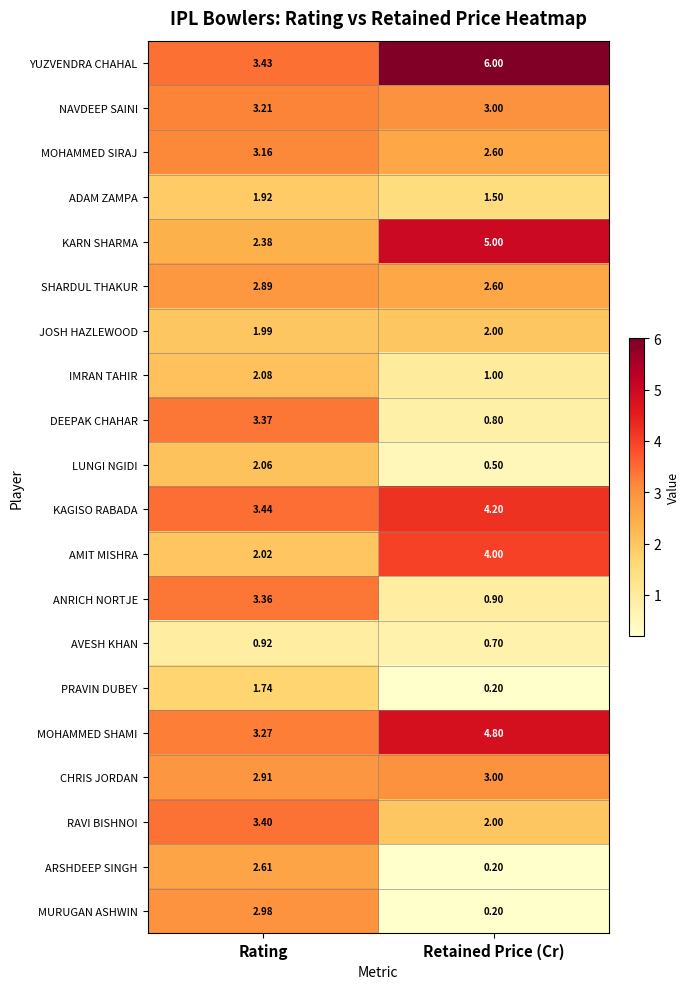

Between Rating and Retained Price (Cr), which series saw the biggest shift?

MURUGAN ASHWIN